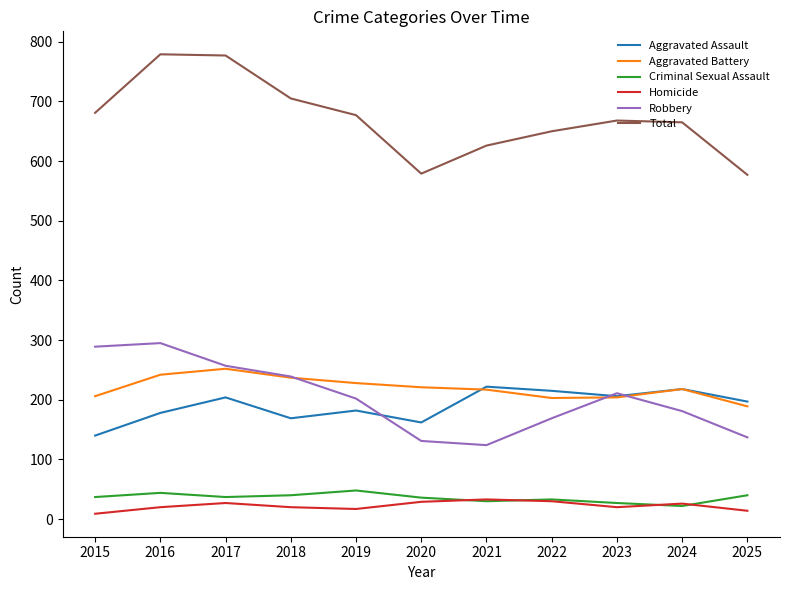

Count the number of data series in this chart.

6